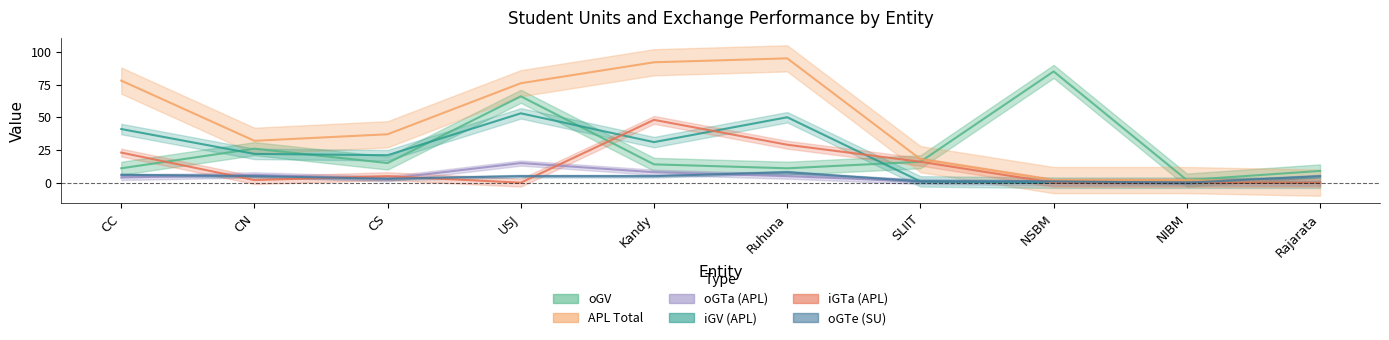

True or false: iGV_APL has a value of 41 at CC.

True